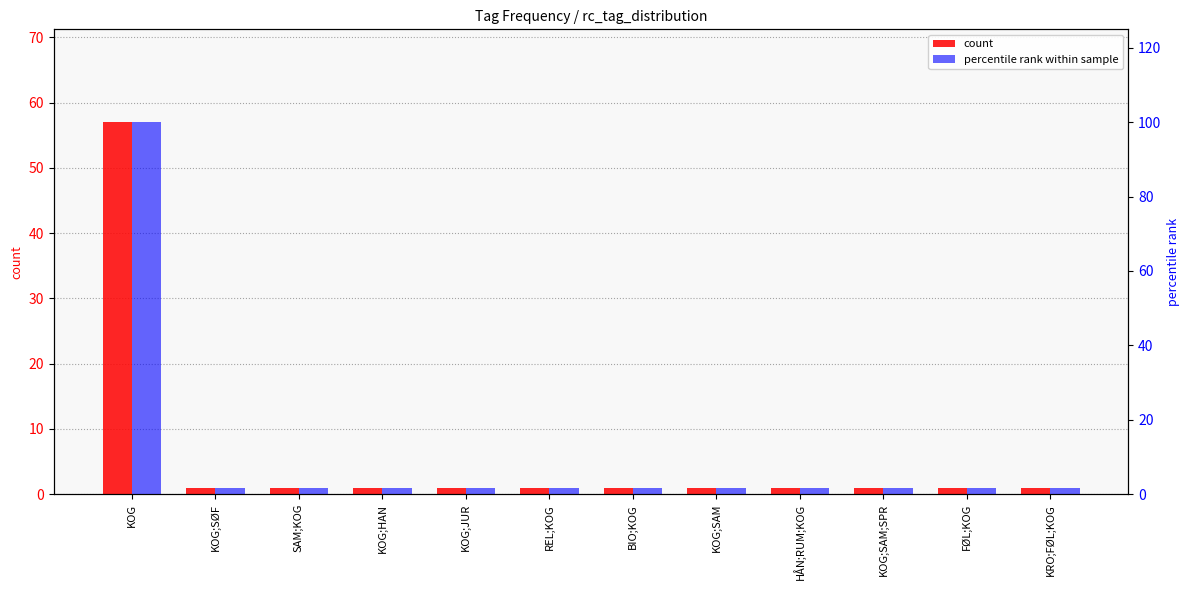

List the series in order of their peak value, highest first.

percentile rank within sample, count